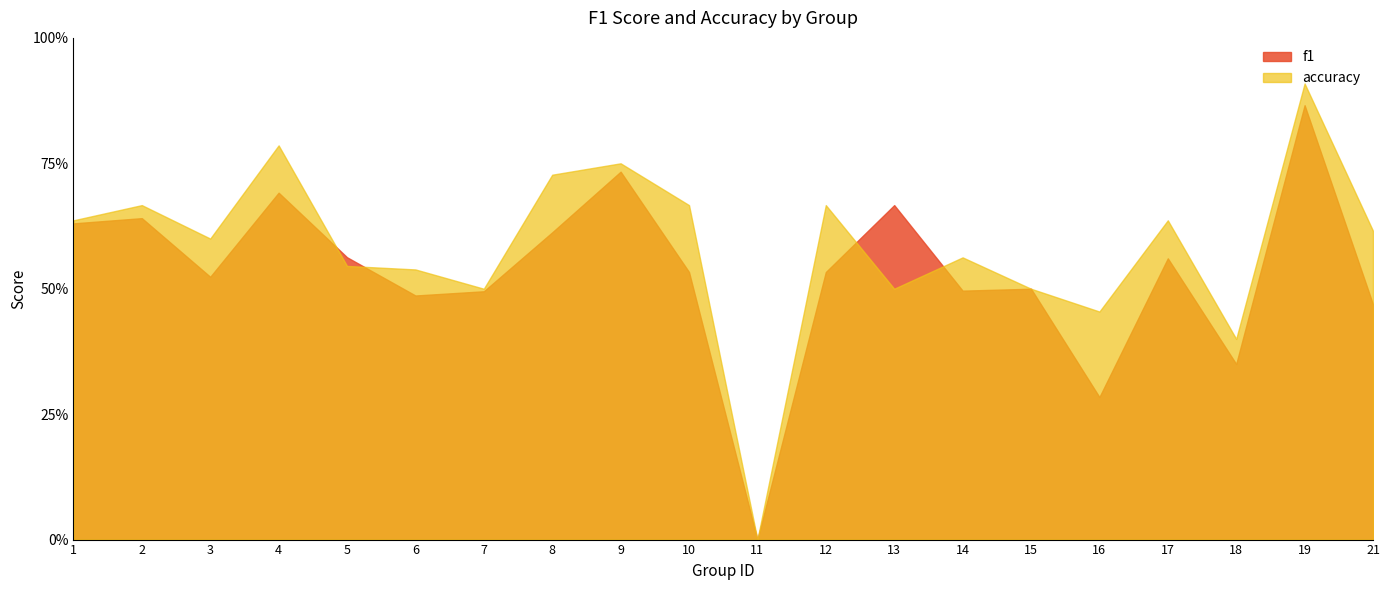

What value does the accuracy series have at 7?

0.5